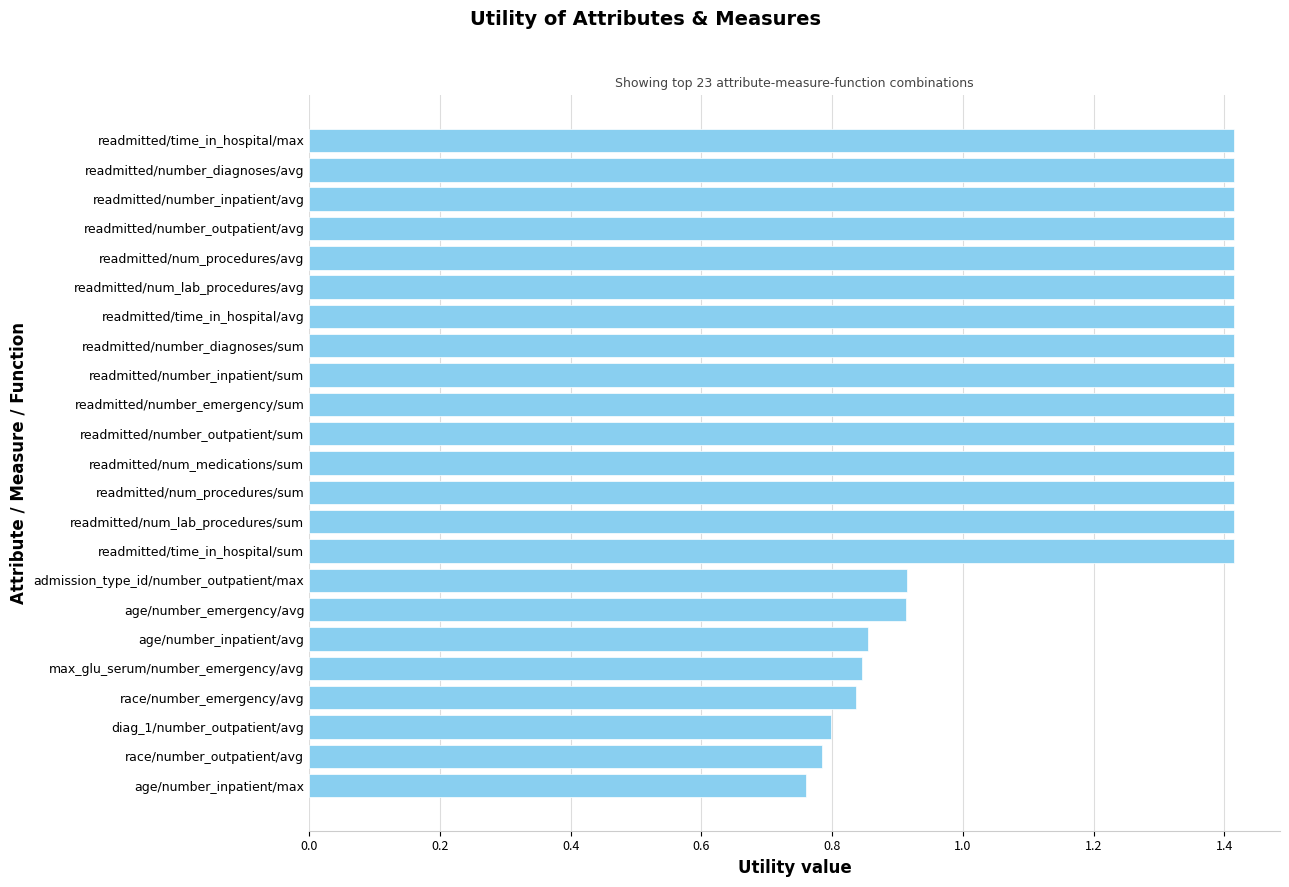

What is the maximum value shown in the chart?

1.4